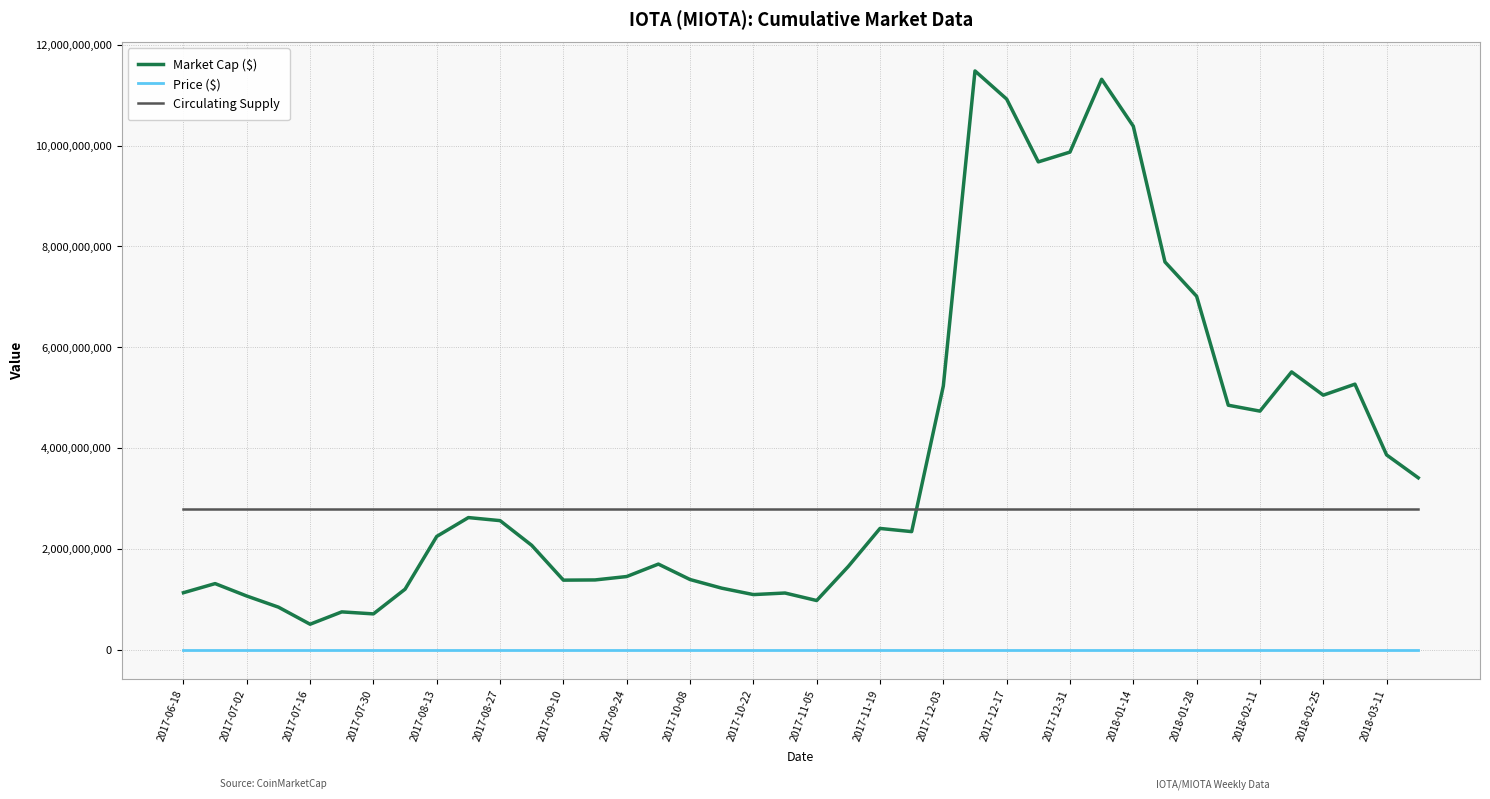

True or false: Circulating Supply and Market Cap ($) intersect in this chart.

True